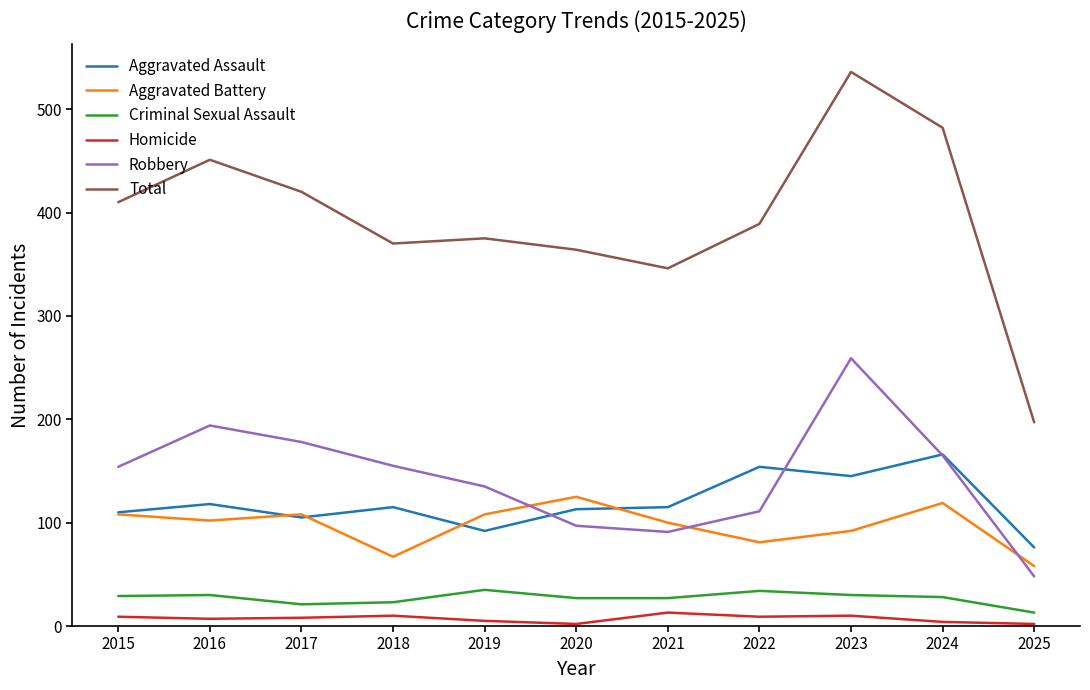

What is the minimum value for Aggravated Assault?

76